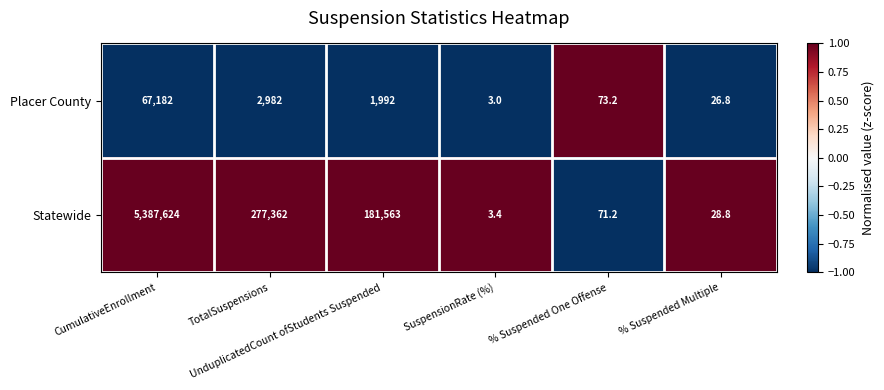

Which series has the largest range (max minus min)?

Statewide